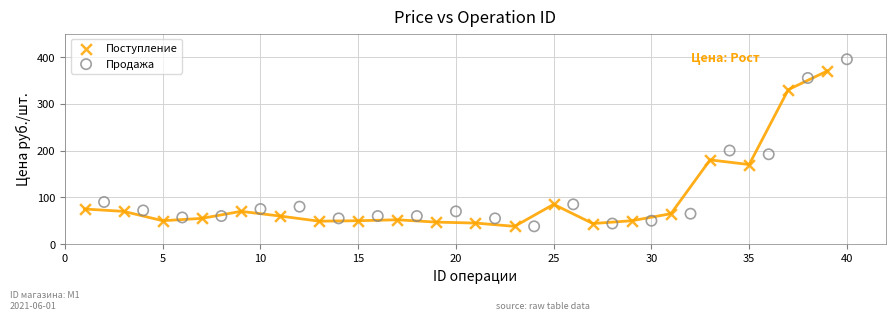

Which series reaches the maximum Y coordinate?

Продажа